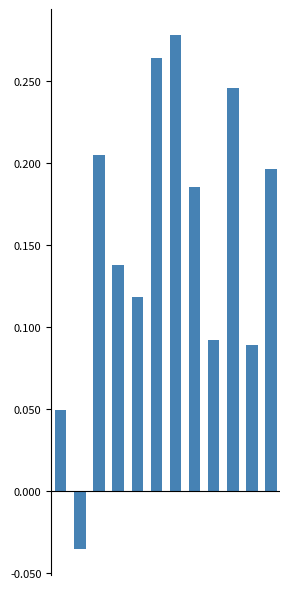

What is the average value of the Advance in Person series?

0.2